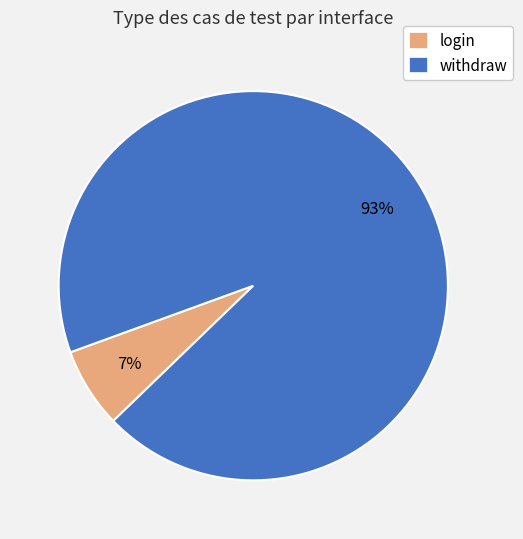

Does any single category account for the majority?

Yes